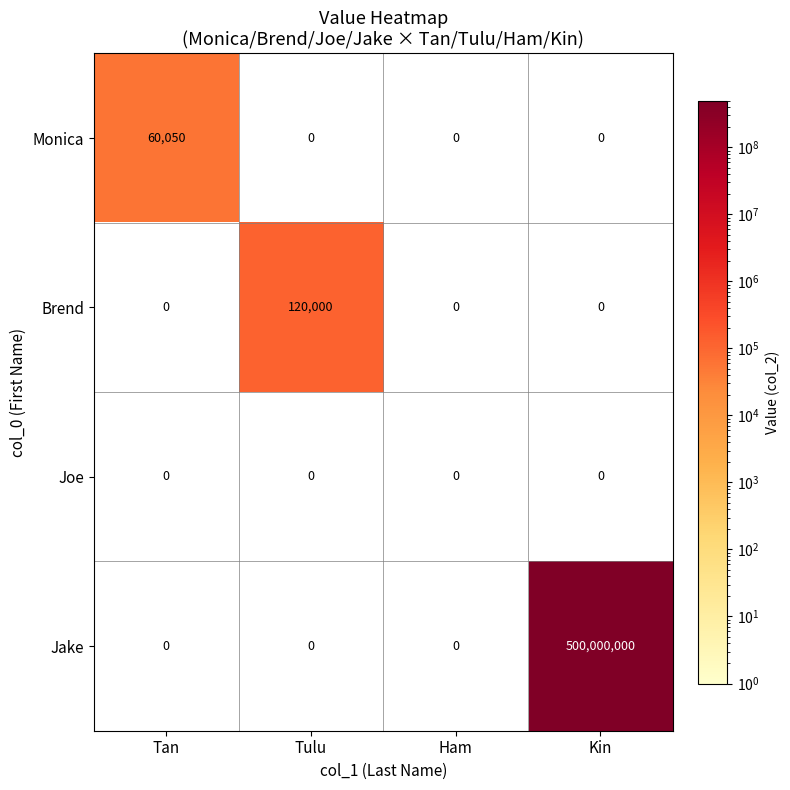

What is the difference between the highest and lowest values at Tan?

60050